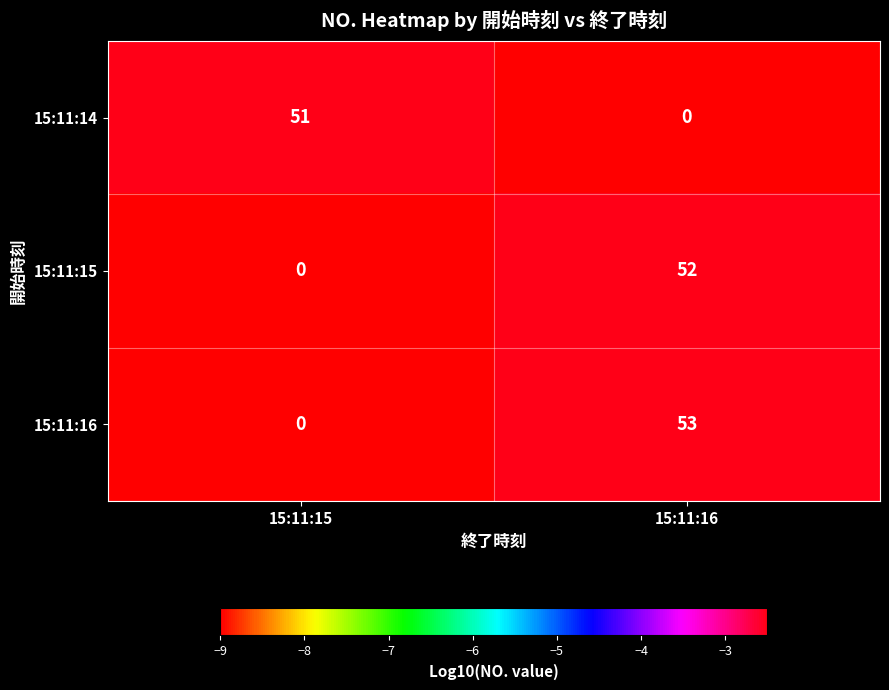

The value of 15:11:14 at 15:11:16 is 0. True or false?

True